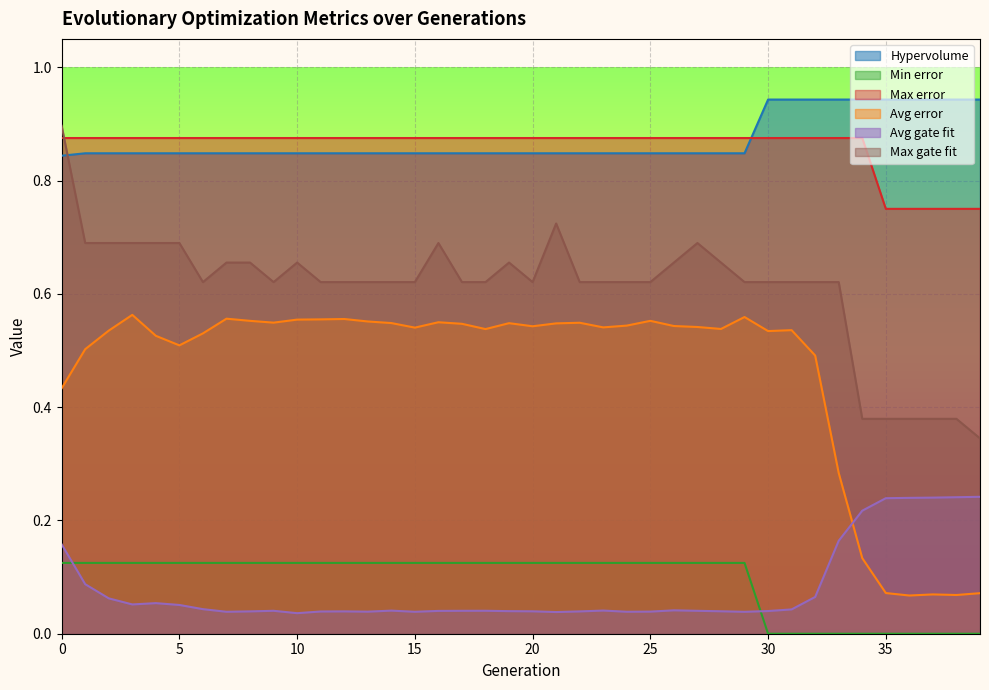

What is the average value of the Hypervolume series?

0.9